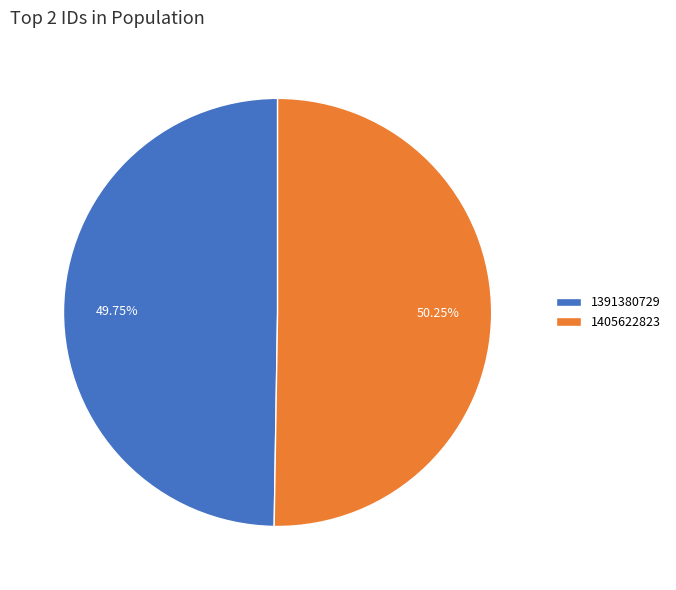

To the nearest percent, what is the average slice percentage?

50%